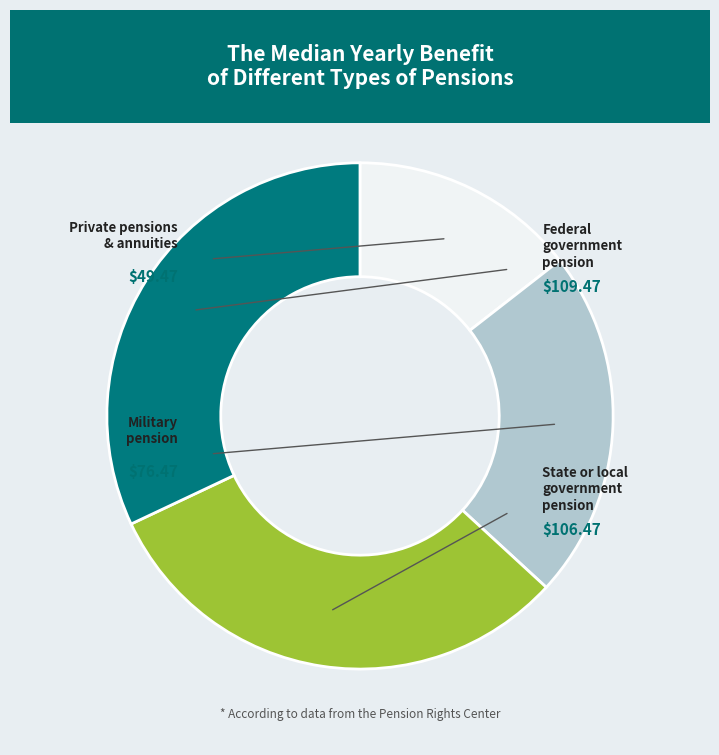

Is there a majority slice in this chart?

No